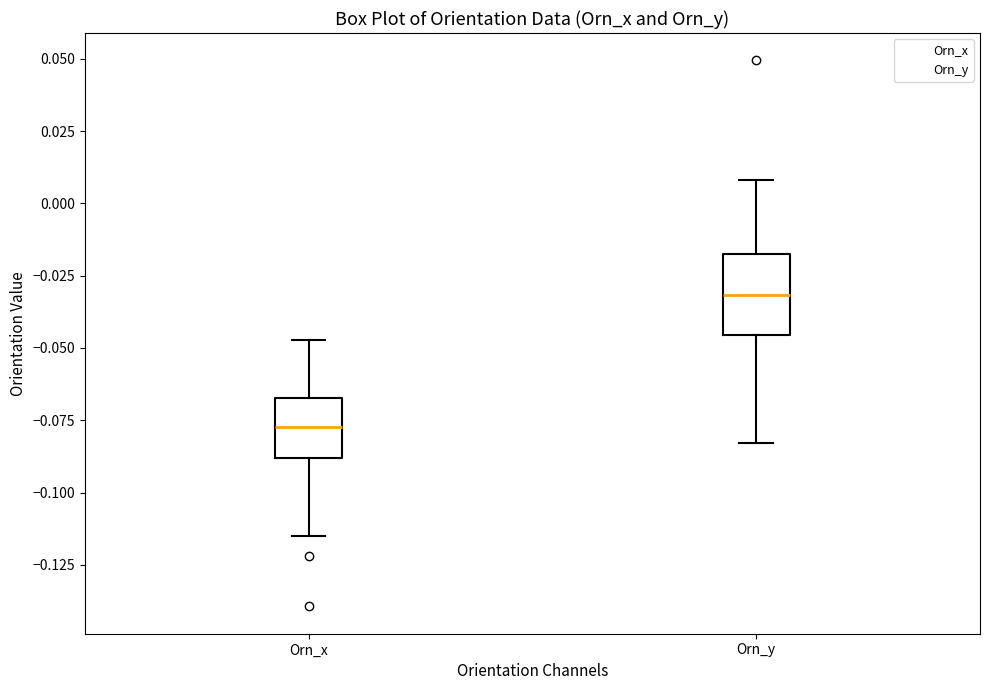

Reading left to right, read every box against the y-axis: the position of its median line, the range the box covers, and the ends of its whiskers. The values are not printed on the chart, so give them approximately, as read against the axis.

Orn_x: median -0.075, box -0.090 to -0.065, whiskers -0.115 to -0.045
Orn_y: median -0.030, box -0.045 to -0.020, whiskers -0.085 to 0.010